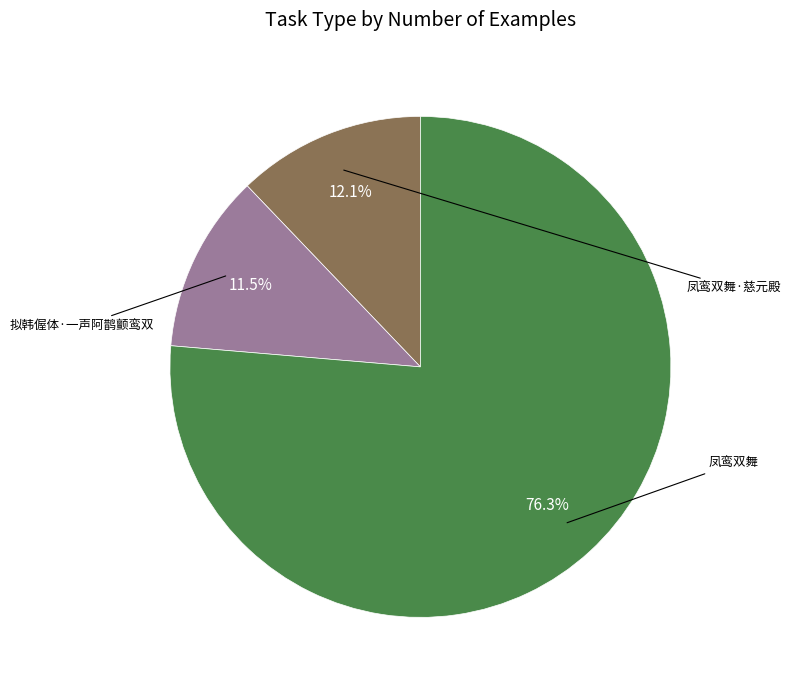

How many slices are in this pie chart?

3